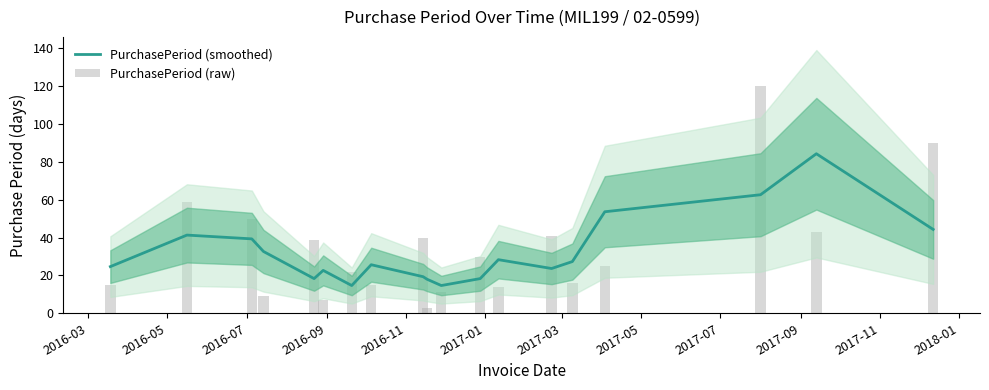

How many values in the PurchasePeriod (raw) series are below 25?

9